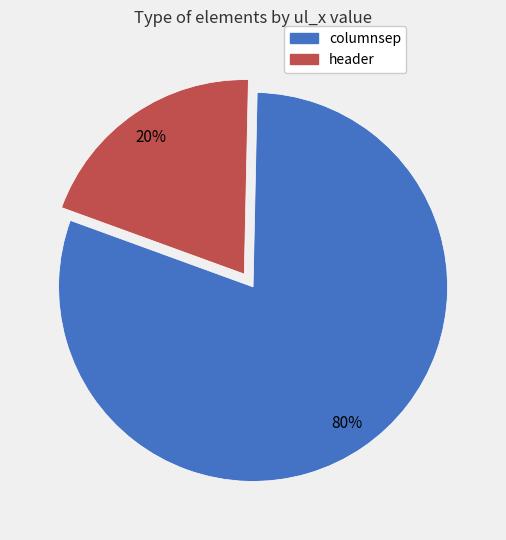

Is there a majority slice in this chart?

Yes